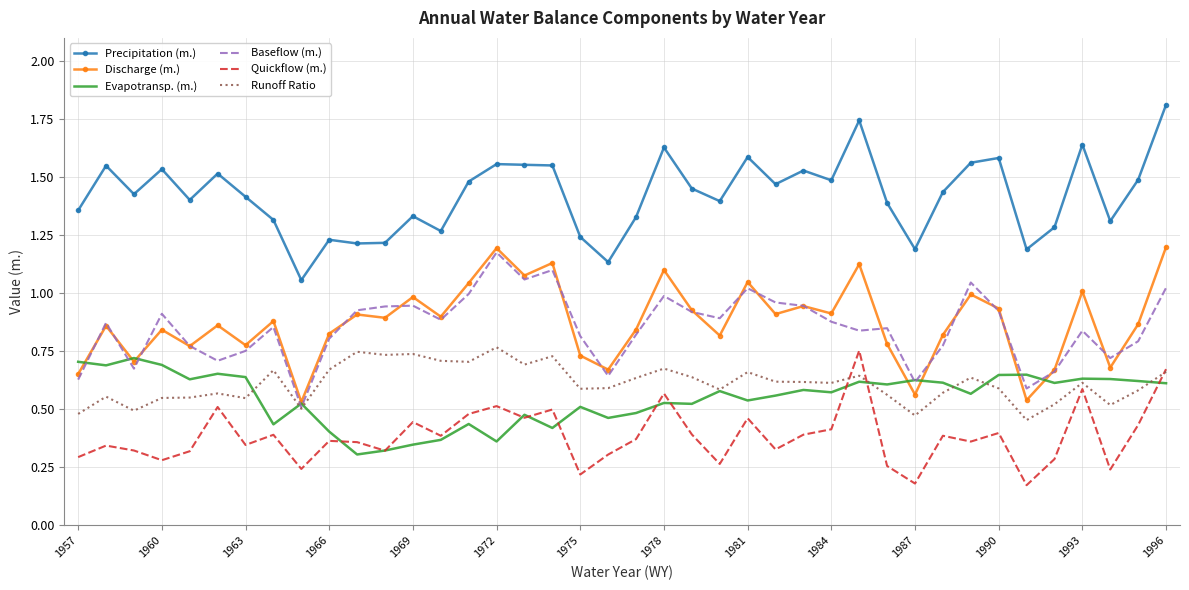

True or false: Baseflow (m.) and Precipitation (m.) cross at least once.

False